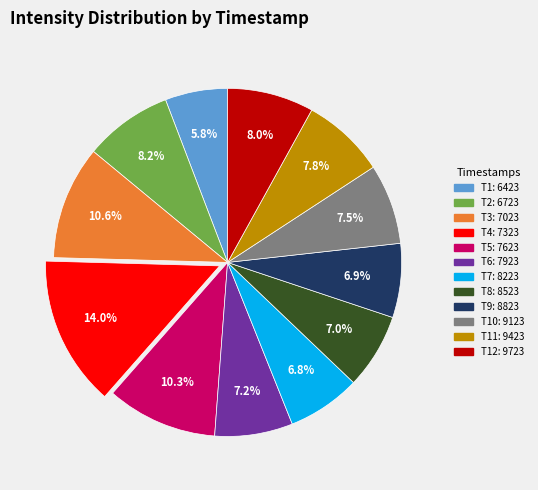

Is there a majority slice in this chart?

No